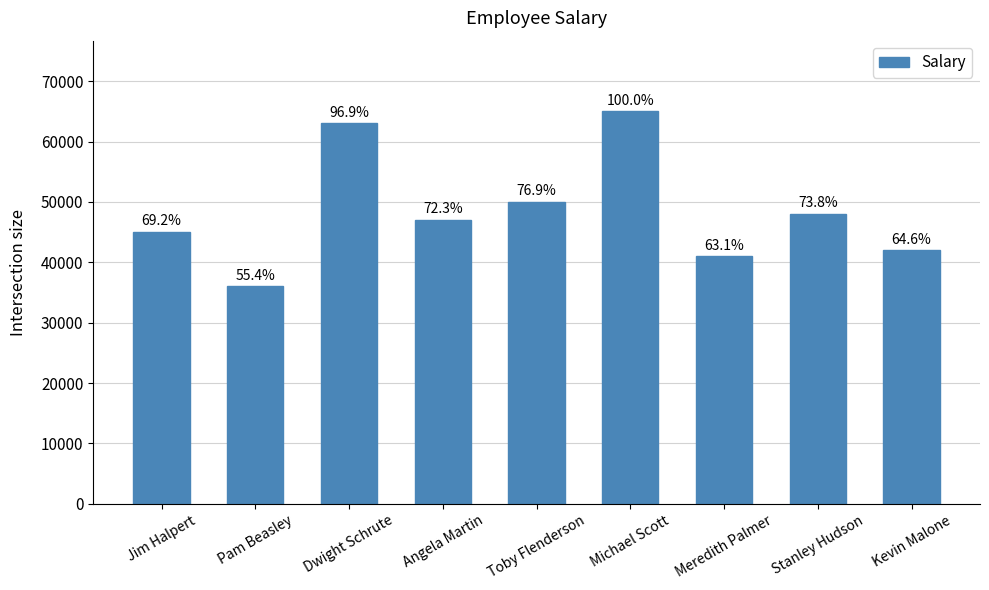

The chart shows a value of 21477 at Toby Flenderson. True or false?

False